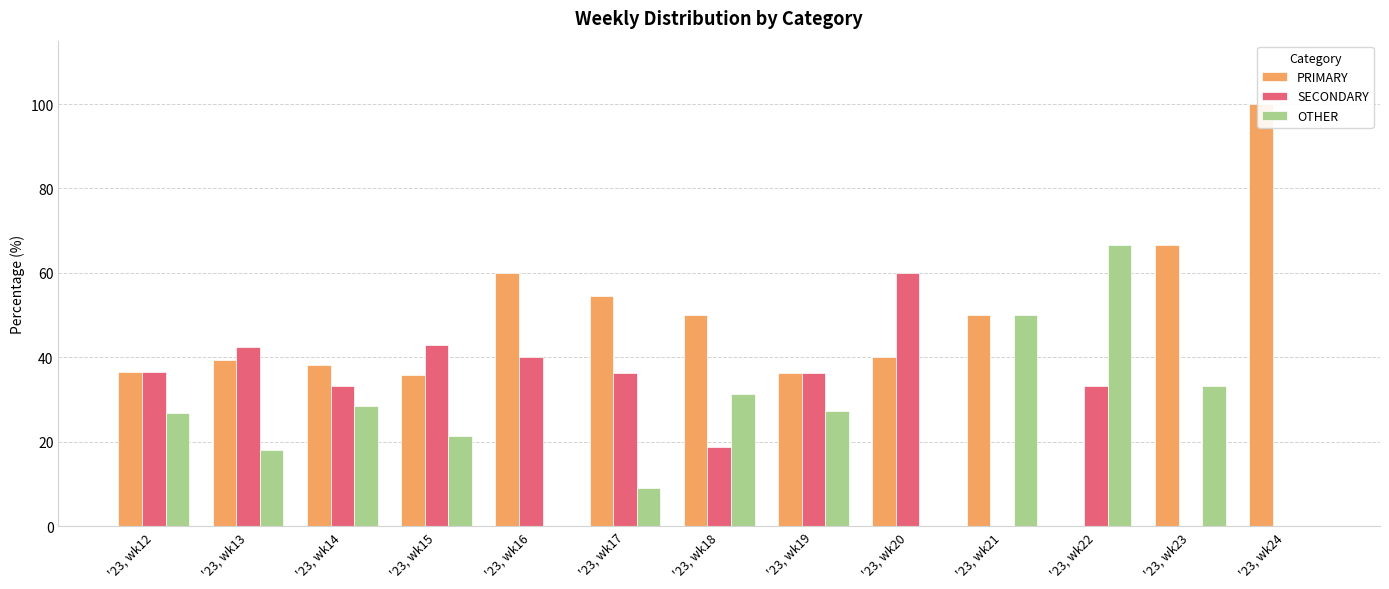

At '23, wk22, list the series in order from smallest to largest.

PRIMARY, SECONDARY, OTHER